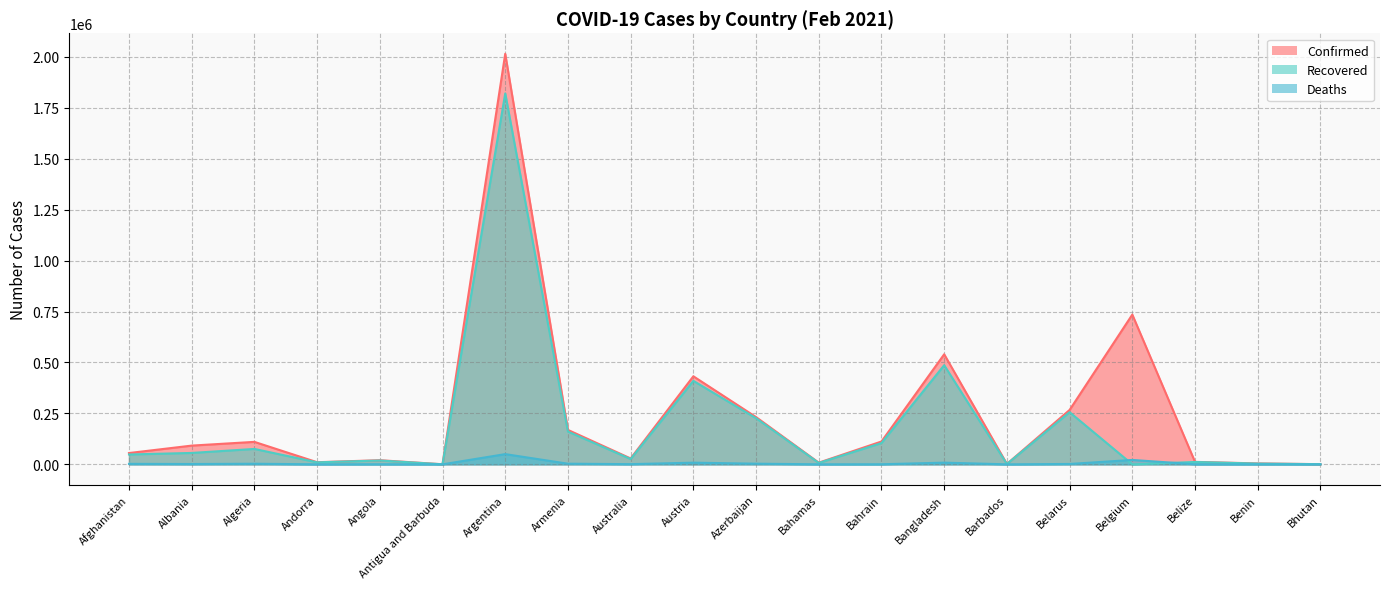

True or false: Confirmed has a value of 169022 at Armenia.

True